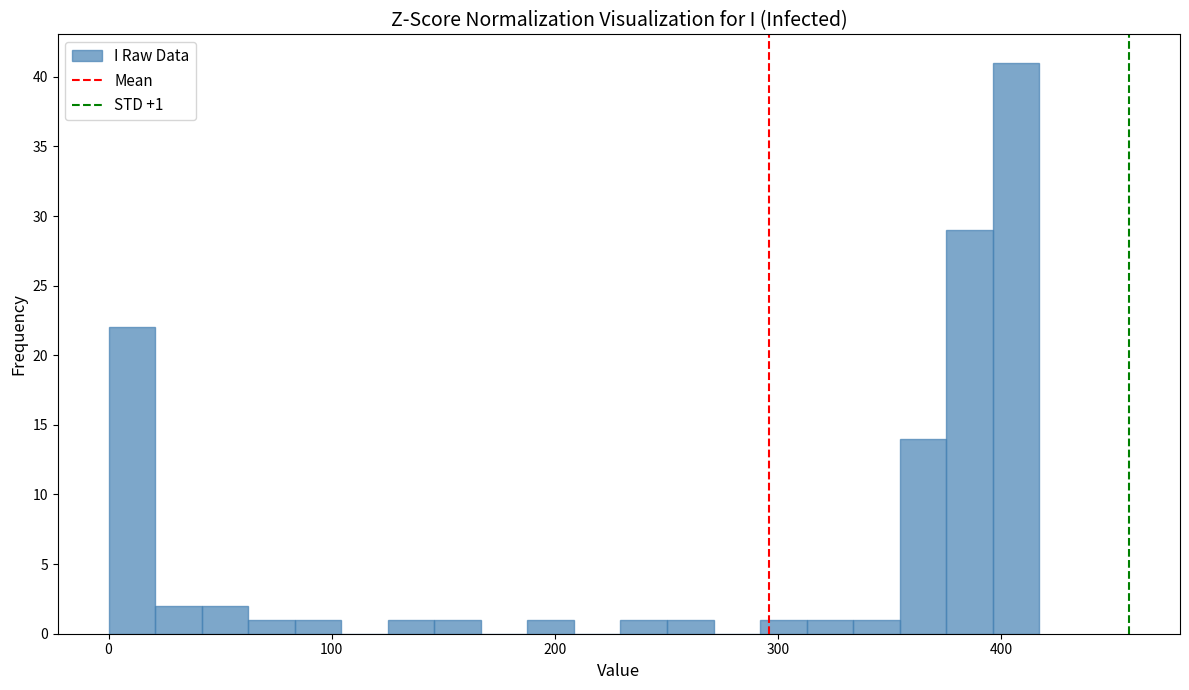

Read against the x-axis, roughly where is the centre of the tallest bar?

410